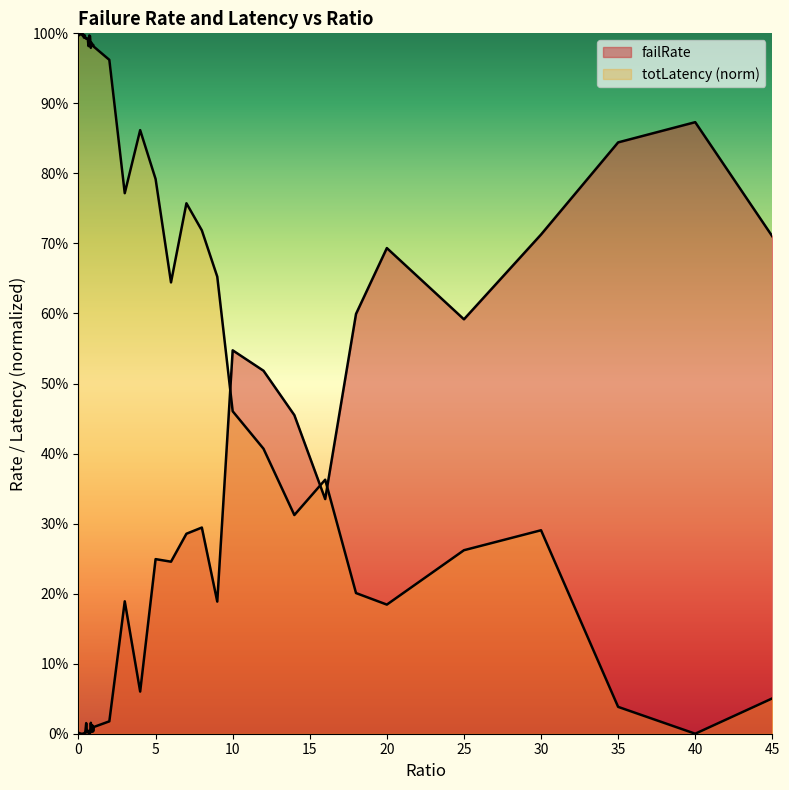

Where is the first local maximum for totLatency_scaled?

0.1